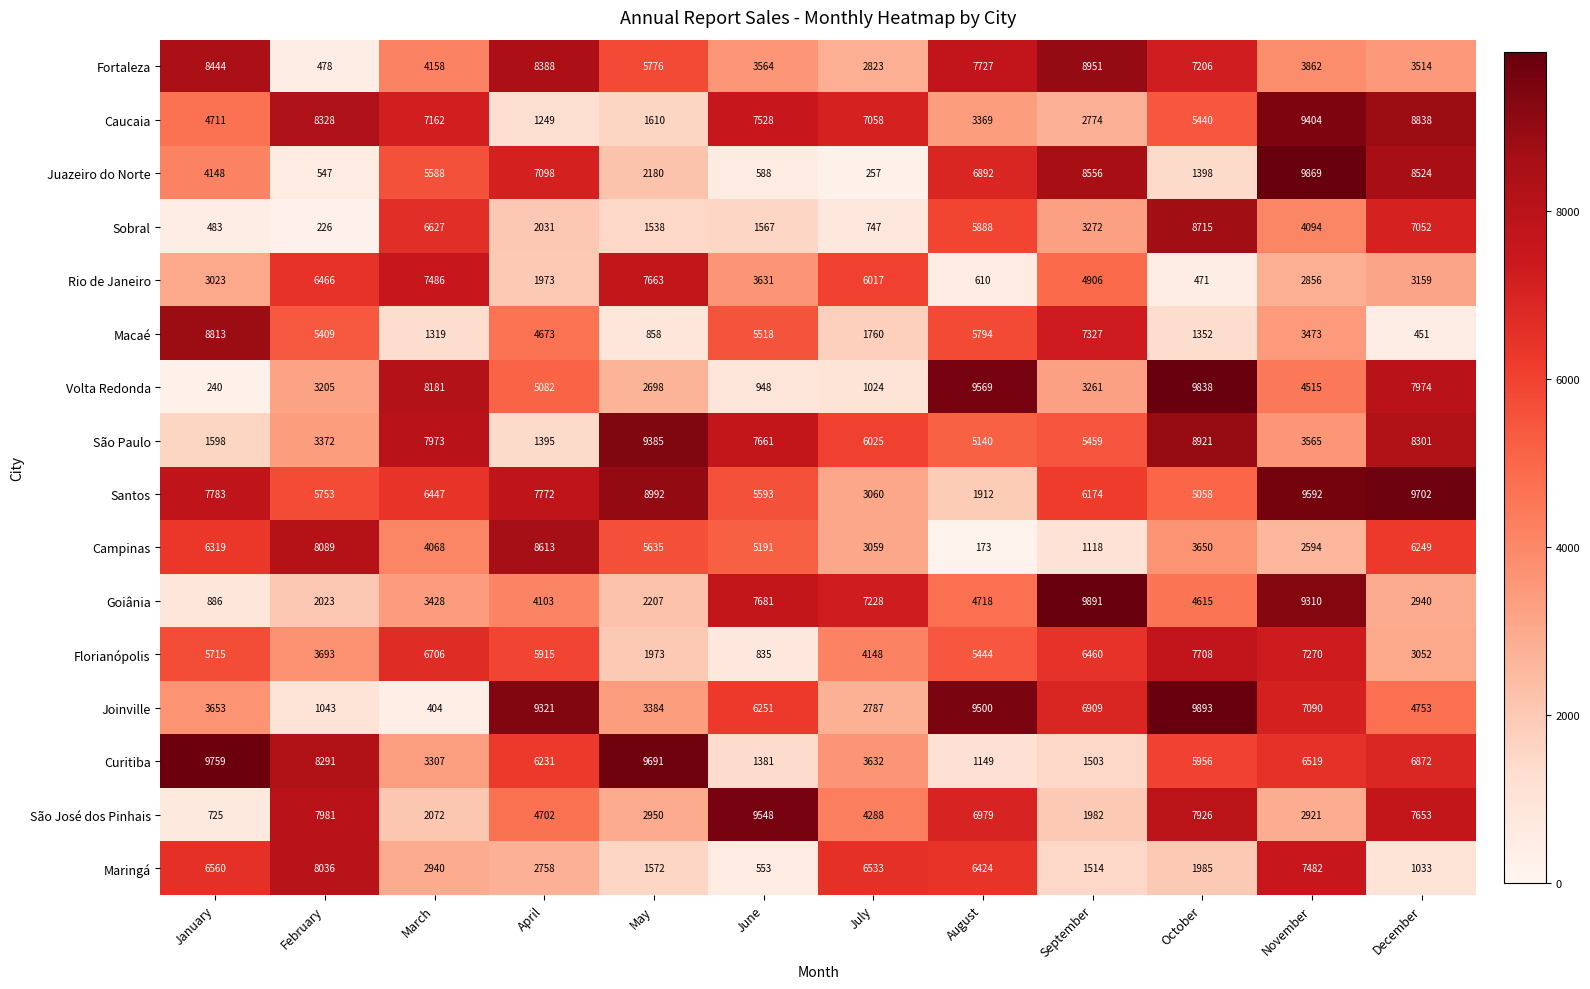

Which series has the widest spread of values?

Juazeiro do Norte